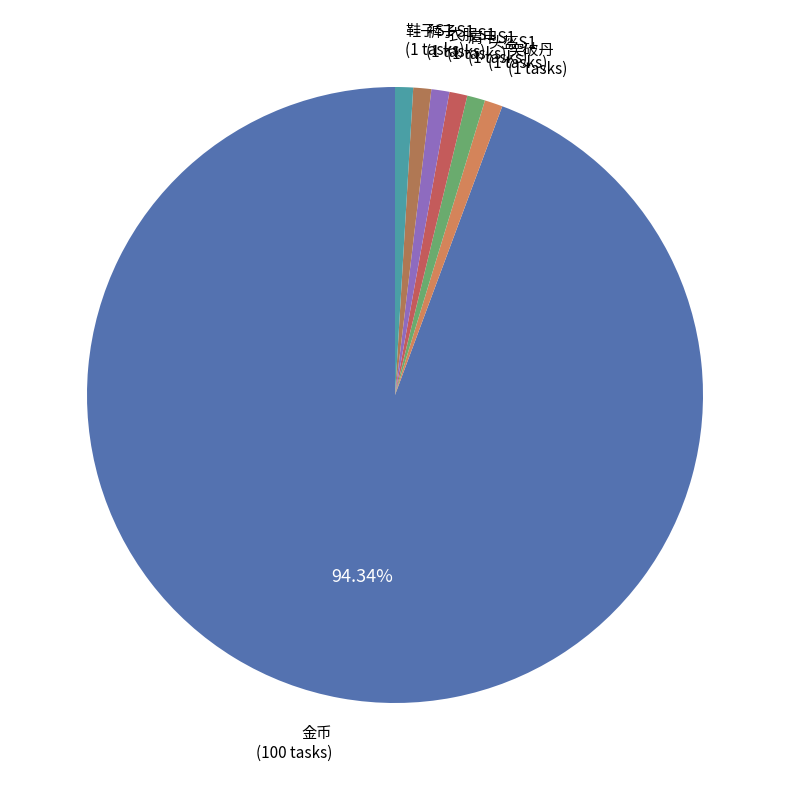

Which category has the biggest portion of the pie?

金币